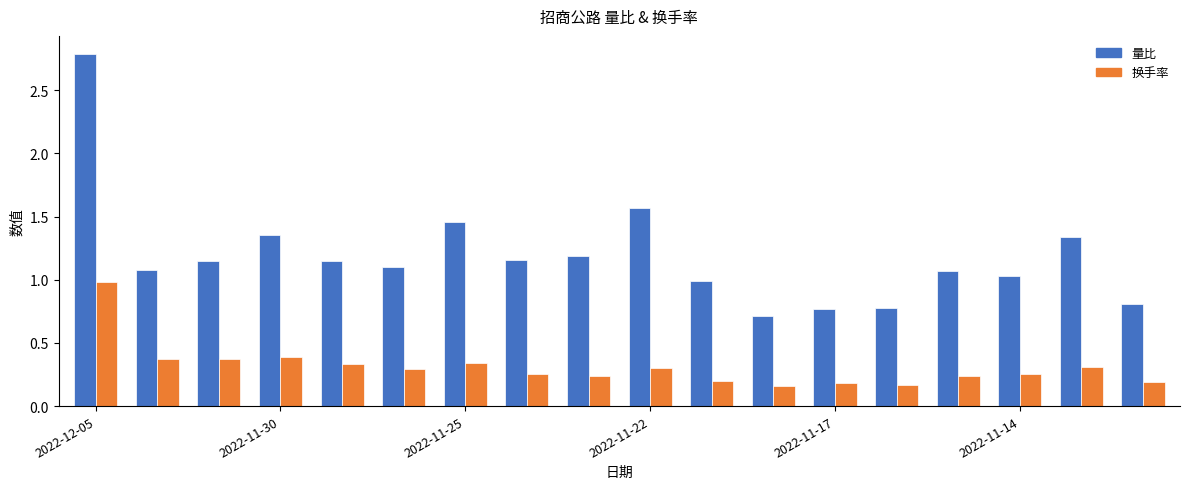

List the series in order of their peak value, lowest first.

换手率, 量比